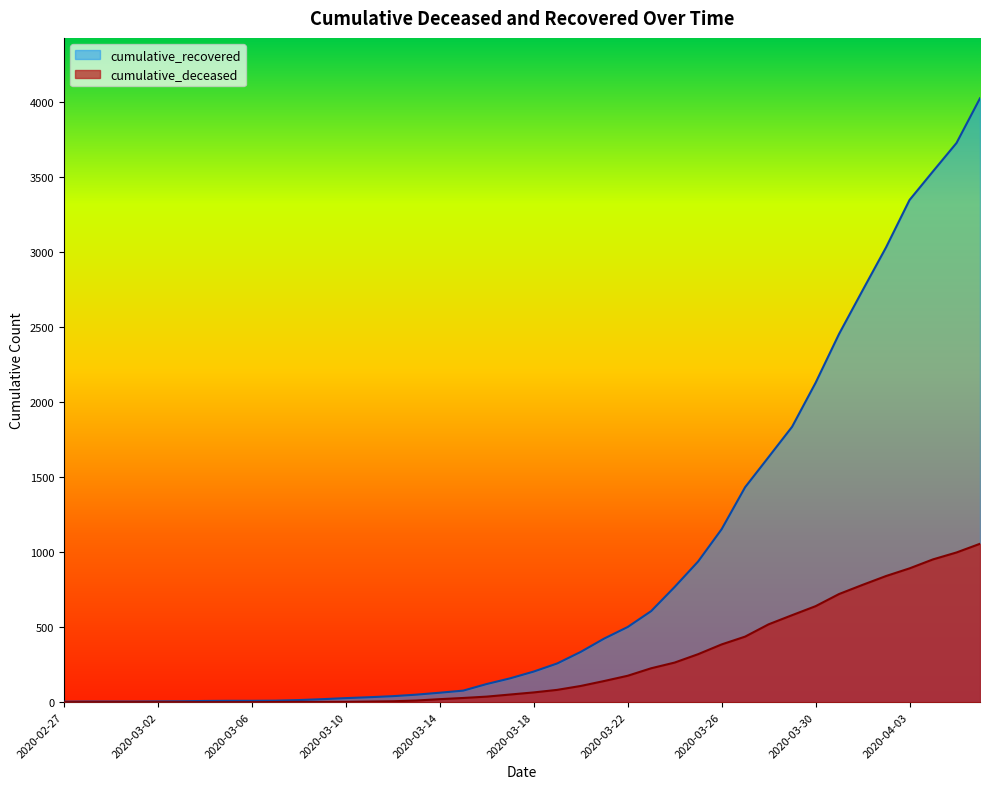

Is the value of cumulative_recovered at 2020-03-04 greater than the value of cumulative_deceased at 2020-03-25?

No